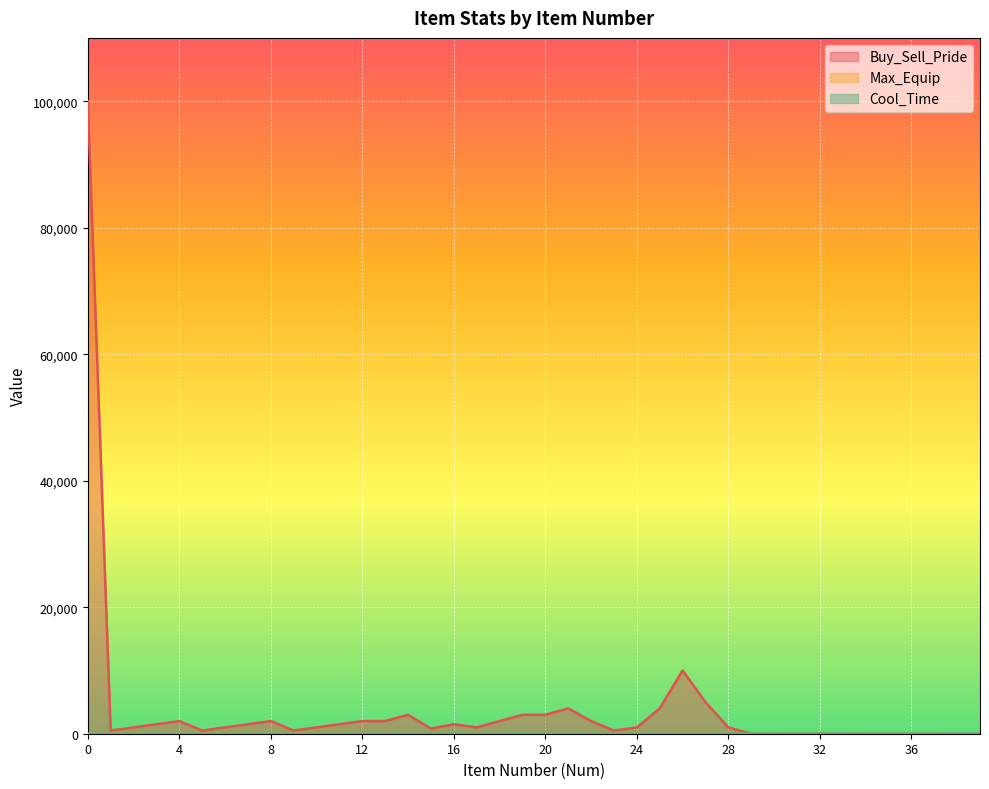

How many data points in Buy_Sell_Pride are above 1000?

18